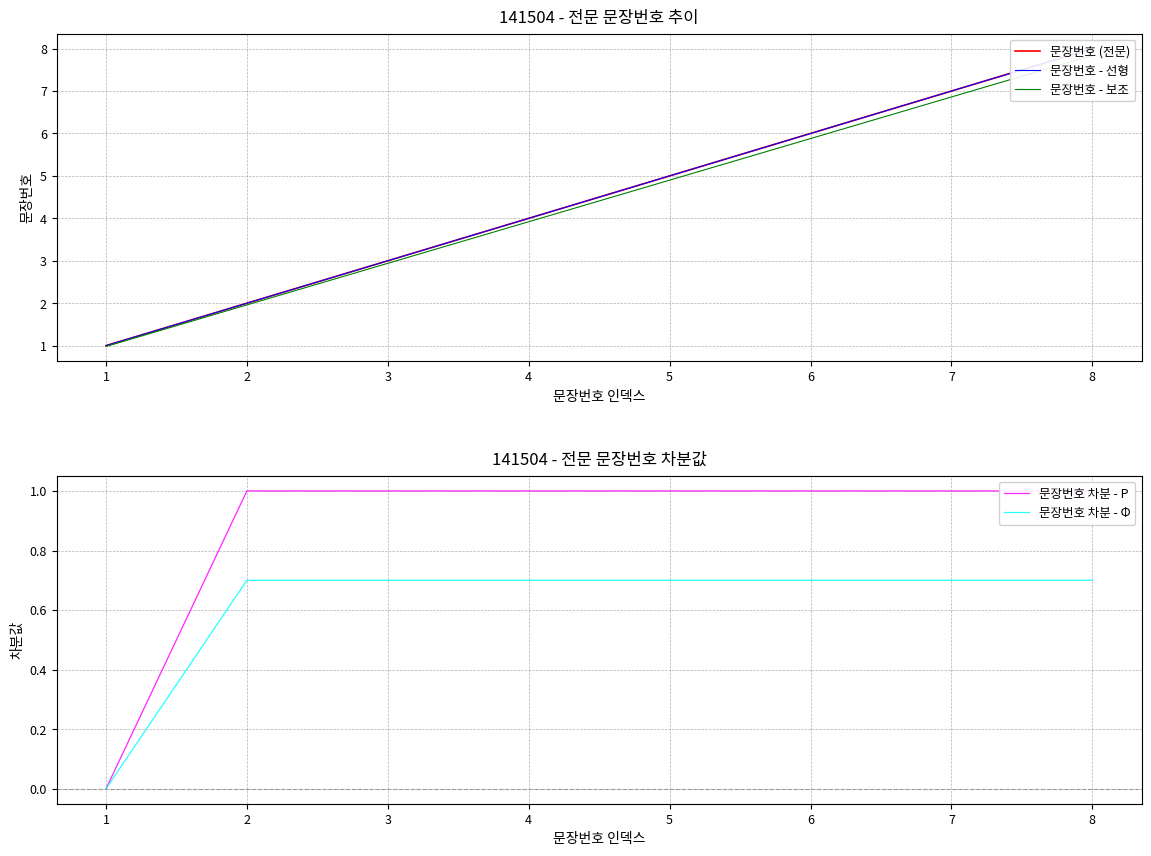

How many data points in 문장번호 (전문) are above 5?

3